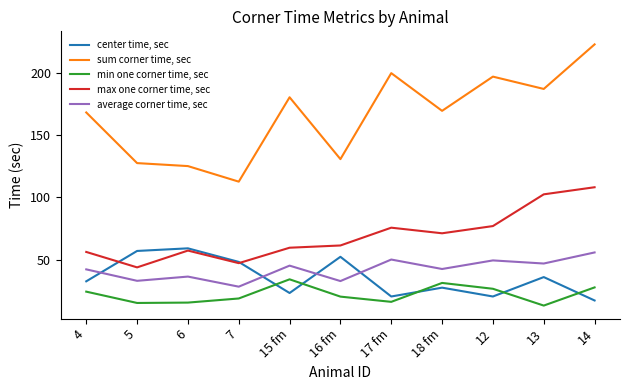

Between 5 and 12, which series saw the biggest shift?

sum corner time, sec